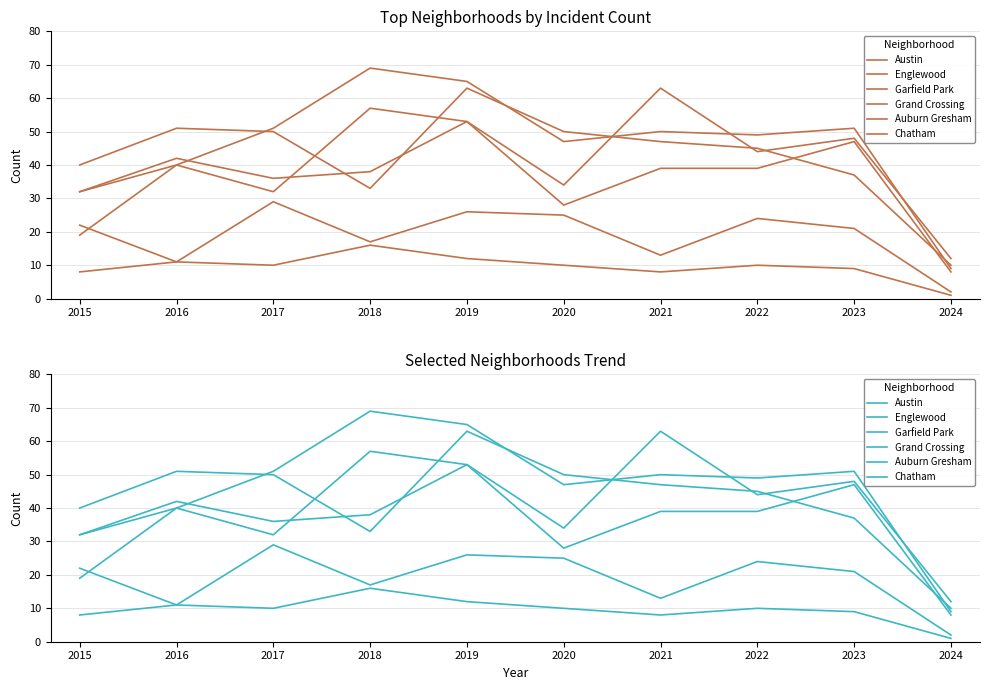

Which series has the largest total across all categories?

Garfield Park